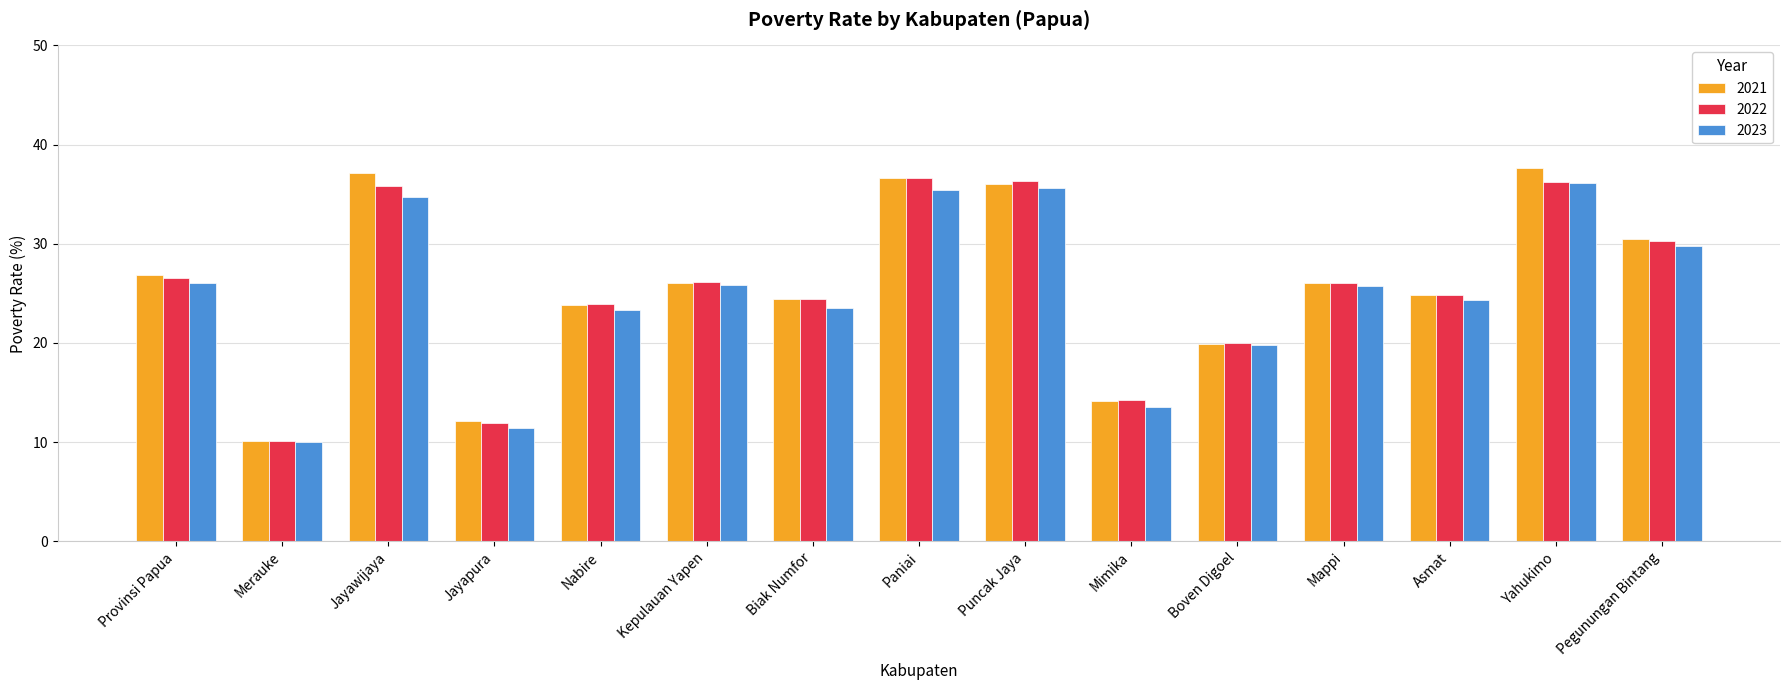

How many values in the 2021 series are below 26?

7